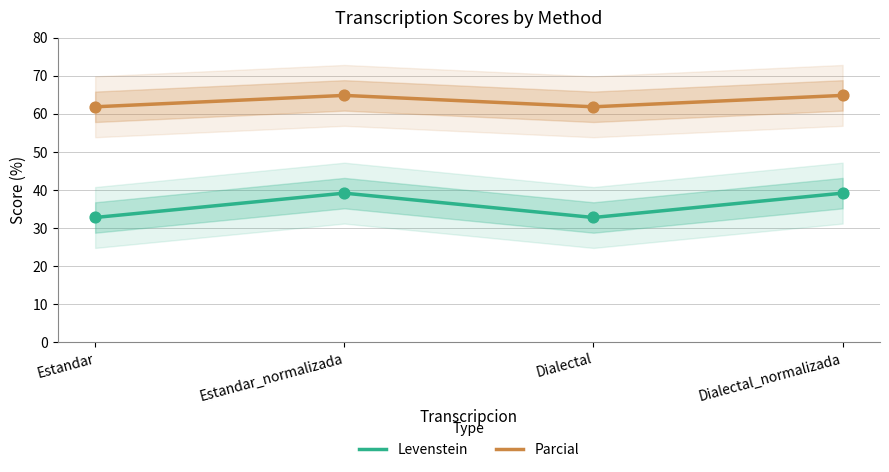

Which series has the largest total across all categories?

Parcial